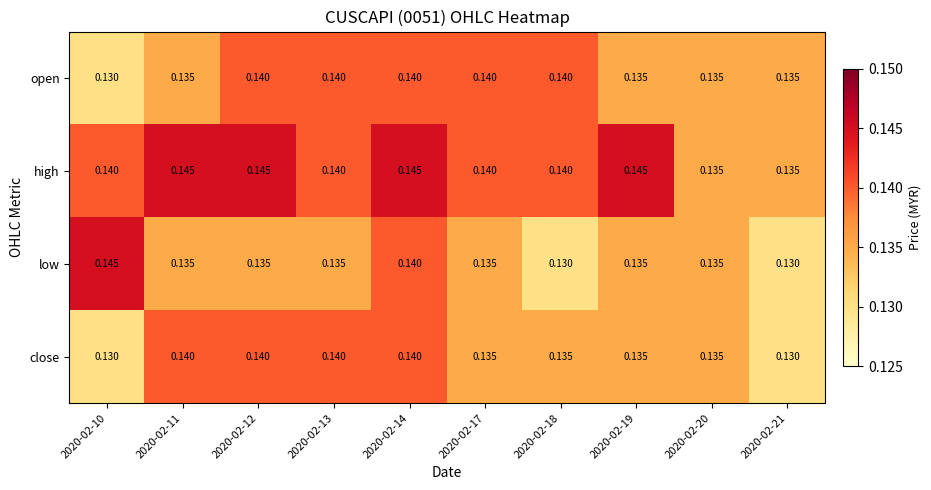

Between 2020-02-12 and 2020-02-14, which series saw the biggest shift?

low